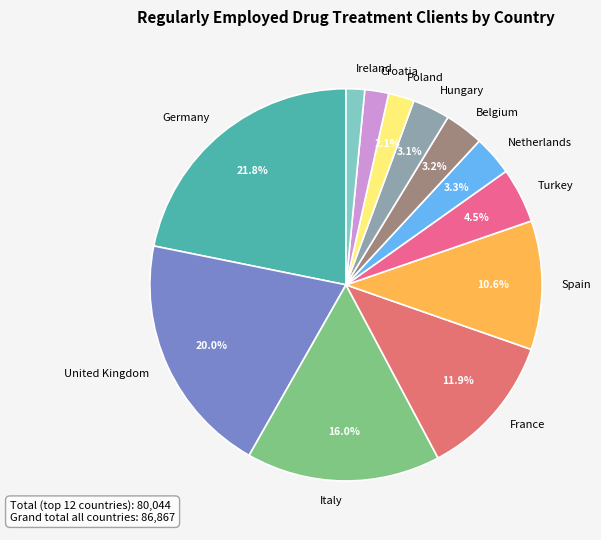

Approximately how many times larger is the value at Turkey compared to Poland?

2.1